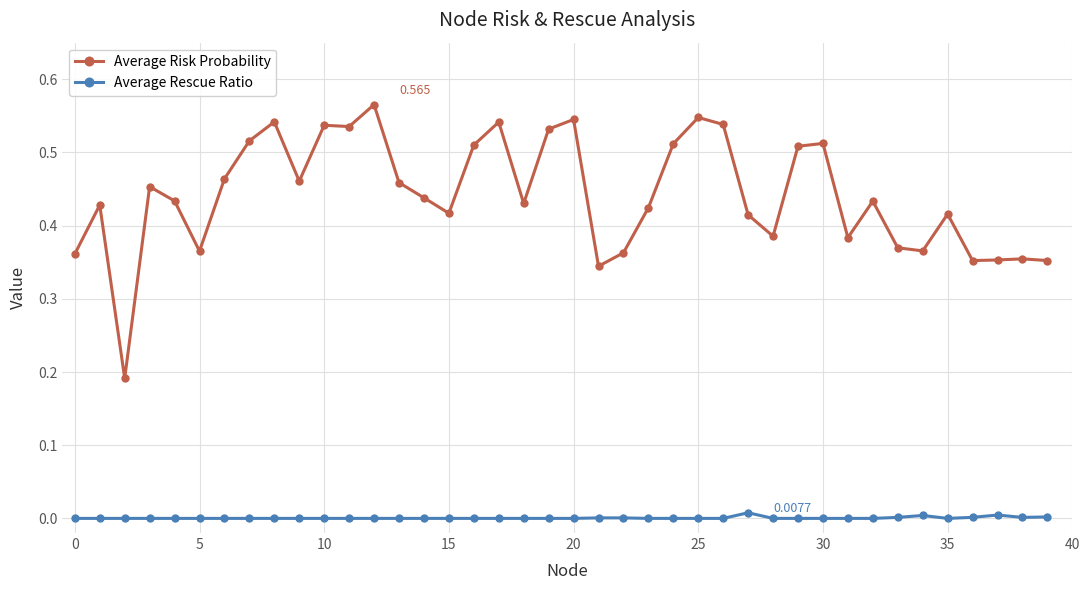

True or false: Average Risk Probability and Average Rescue Ratio intersect in this chart.

False